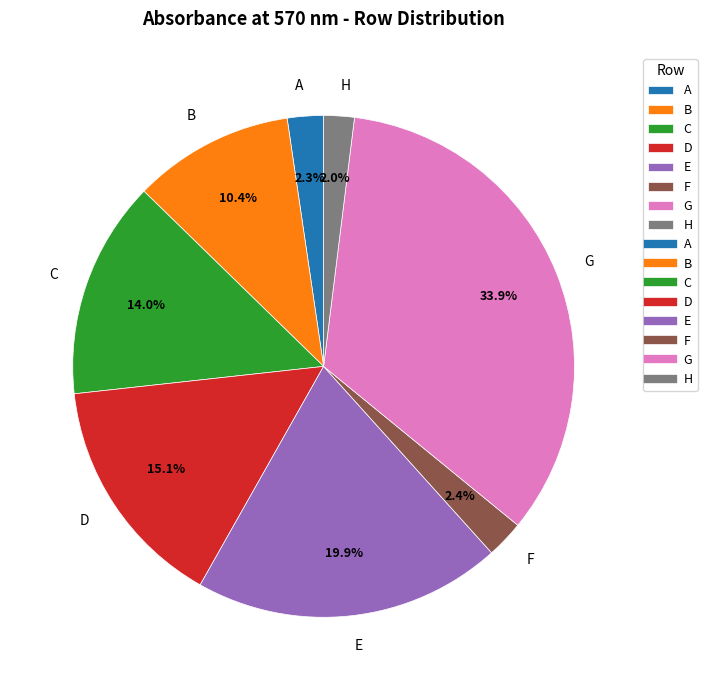

Is there any slice that represents more than half of the pie?

No